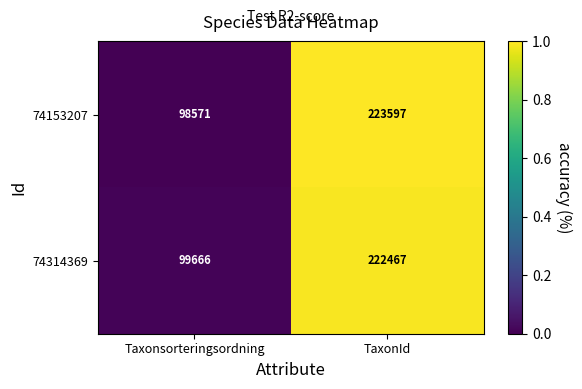

Reading left to right, what are all the values shown in this chart?

74153207: 98571	223597
74314369: 99666	222467